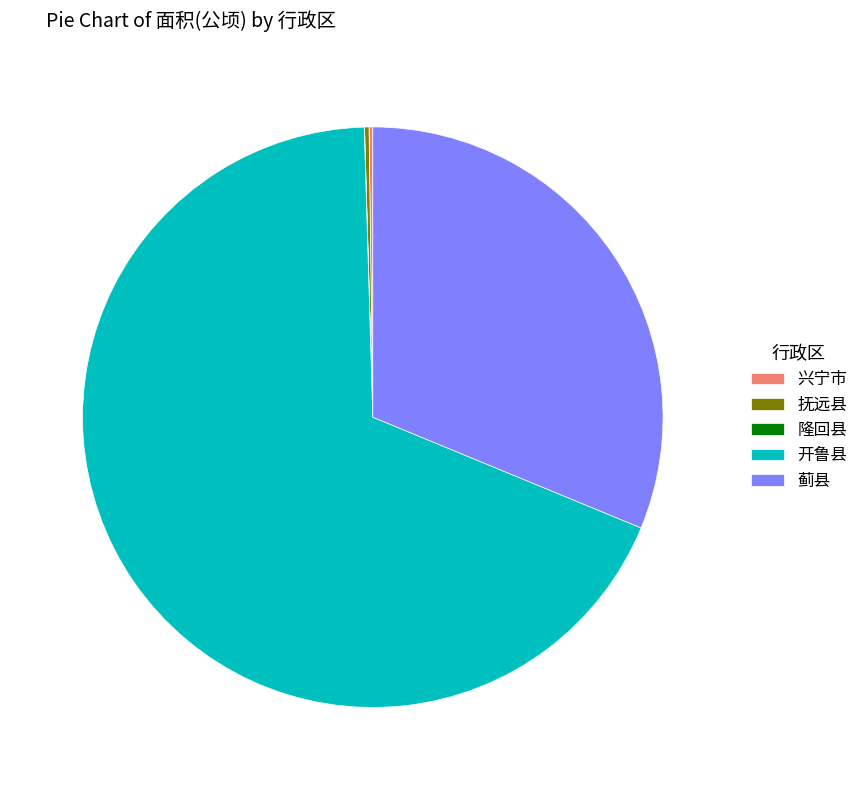

Does any single category account for the majority?

Yes